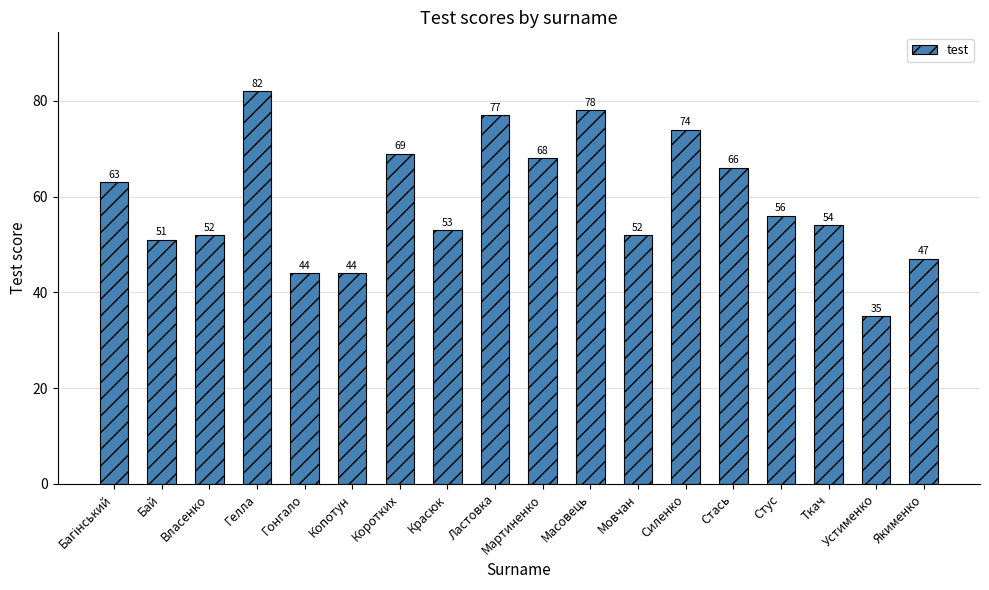

What is the value of the 2nd bar from the left?

51